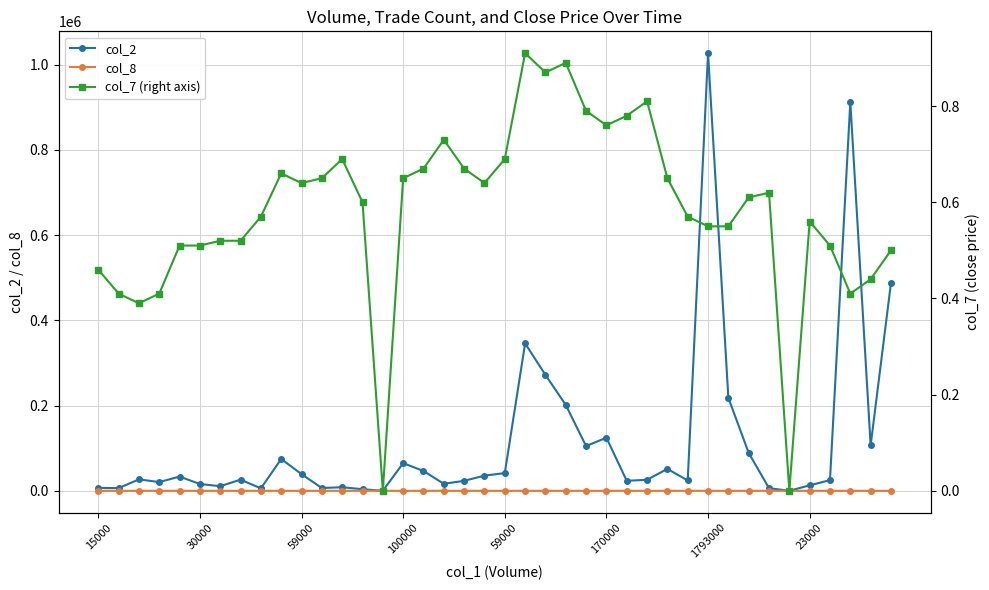

List the series in order of their peak value, lowest first.

col_7 (right axis), col_8, col_2